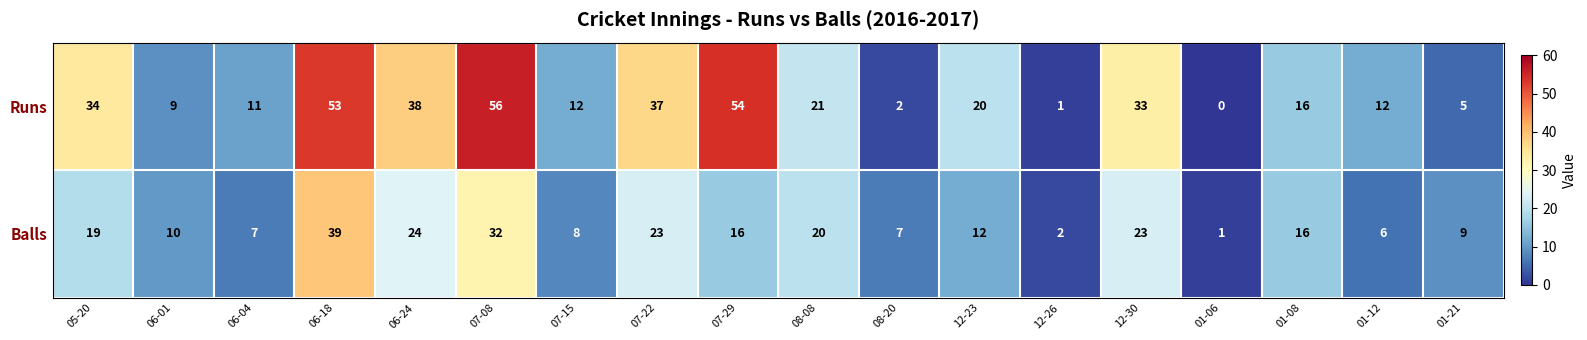

The value of Balls at 07-29 is 16. True or false?

True